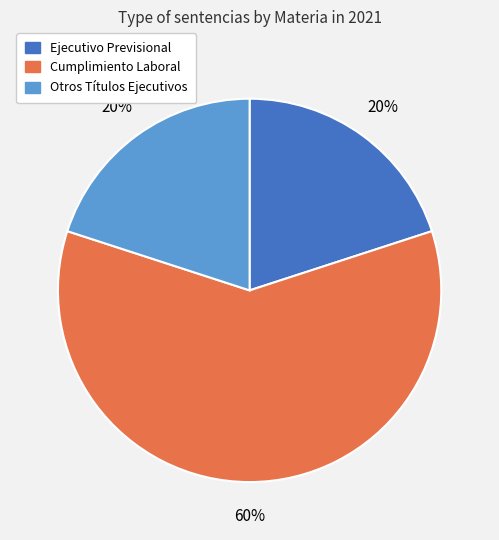

Is there any slice that represents more than half of the pie?

Yes